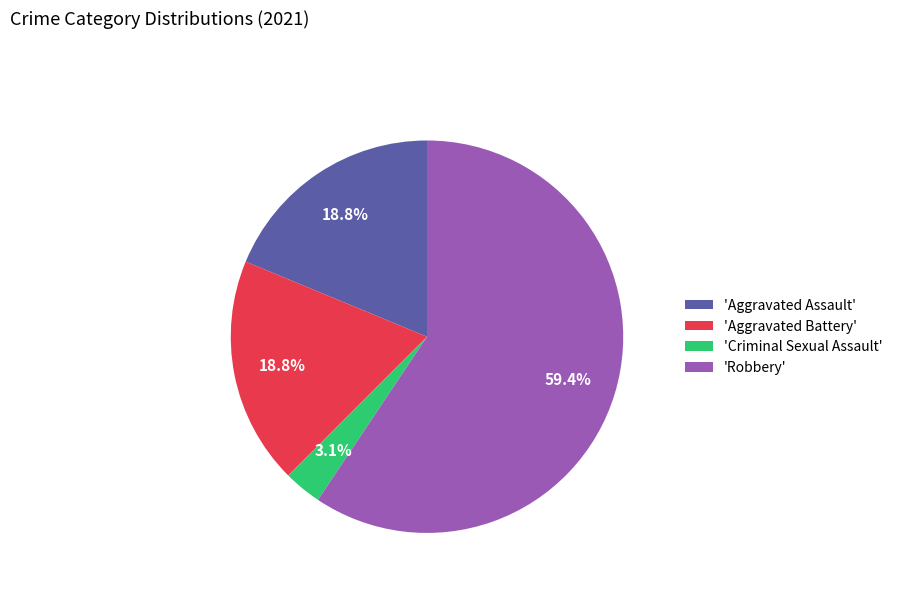

What is the smallest slice in the pie chart?

'Criminal Sexual Assault'